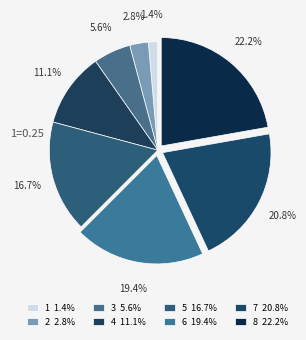

Count the number of slices in the pie.

8